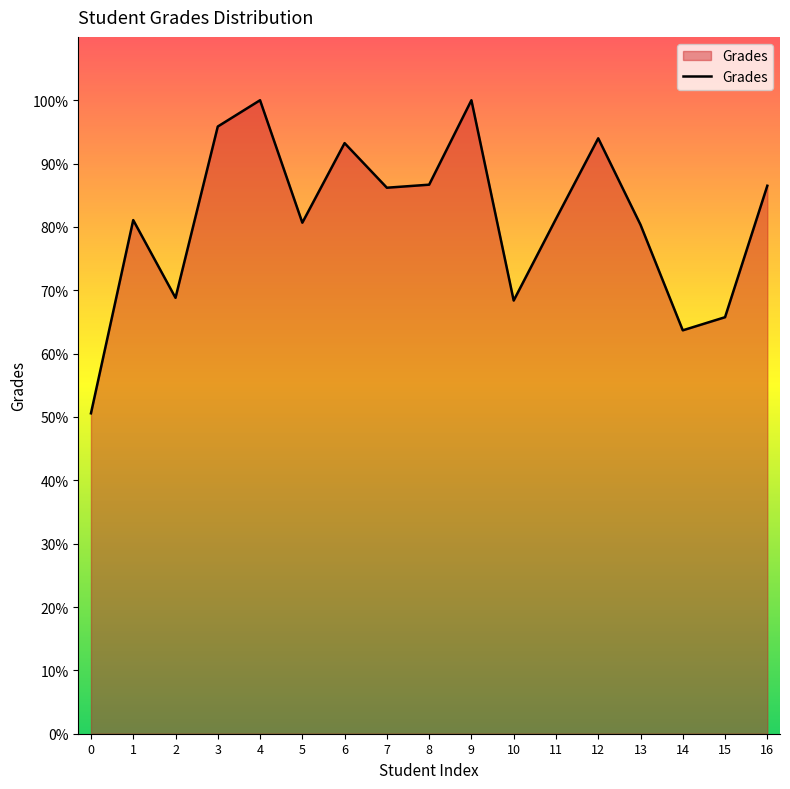

What is the approximate value at 15?

65.8